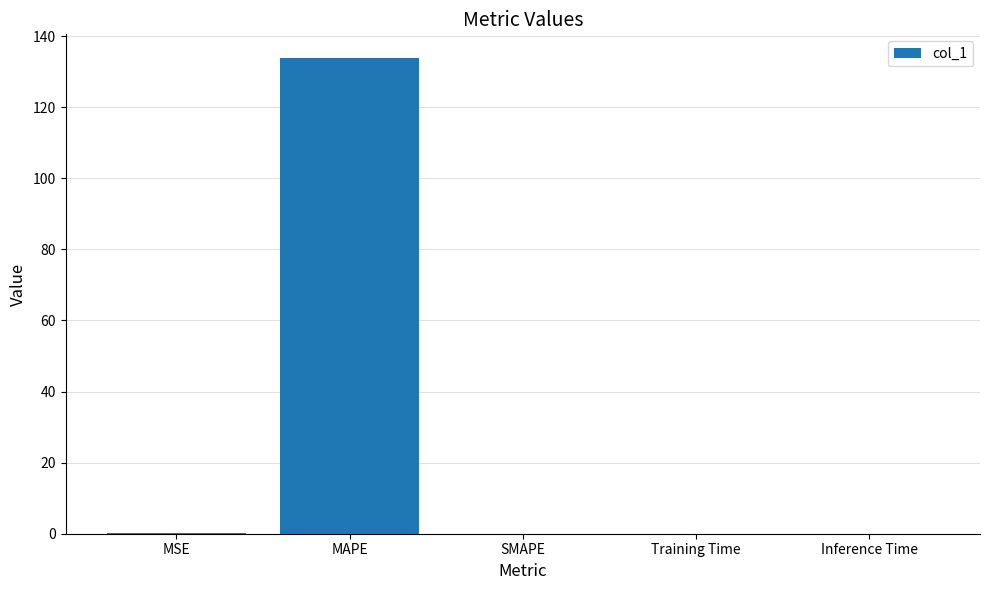

What is the change in value from MAPE to Training Time?

-133.8